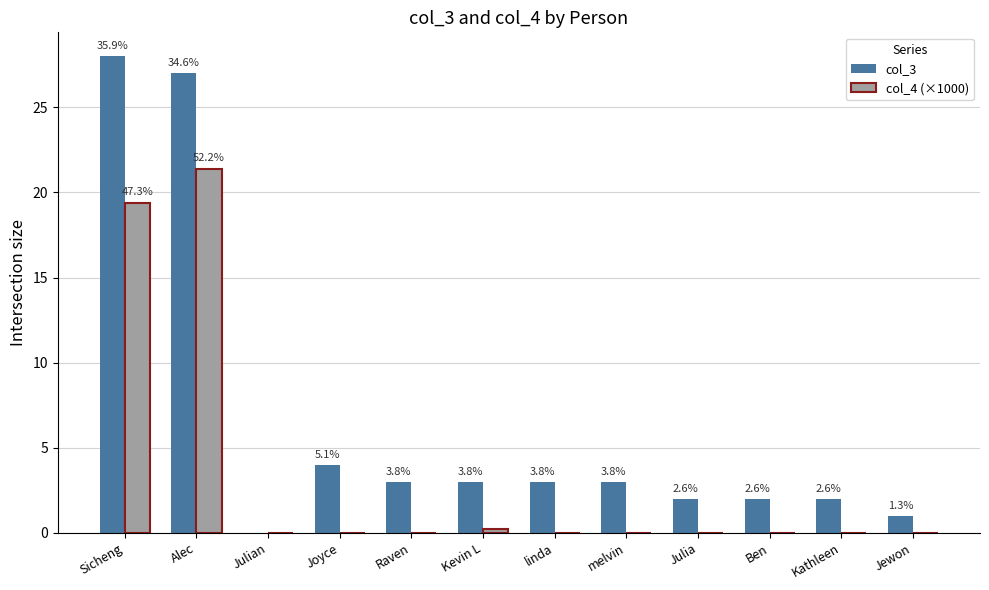

Are the bars grouped side by side (vs. stacked)?

Yes